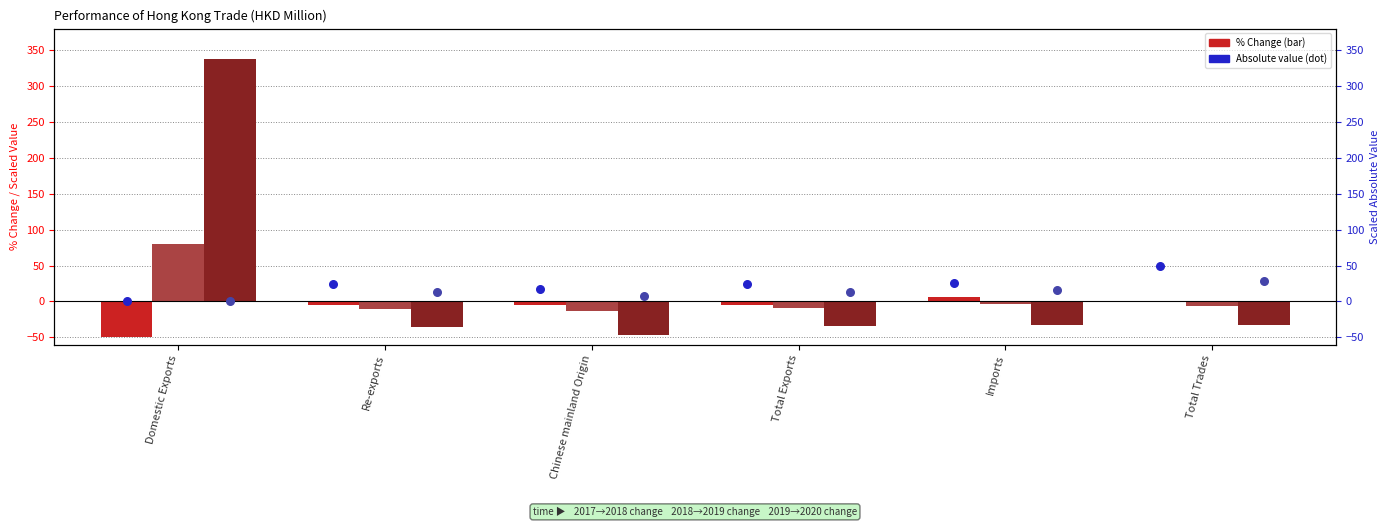

What is the total value across all series at Total Exports?

-10.9